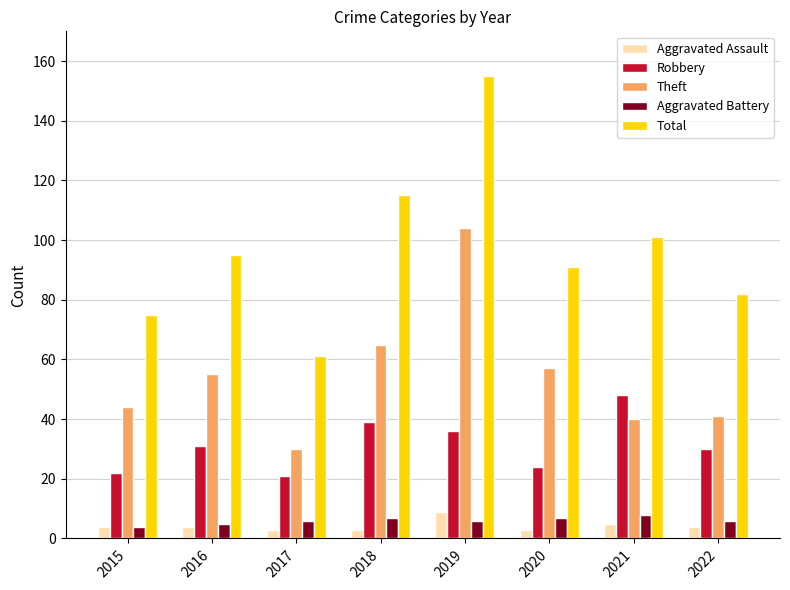

The value of Theft at 2022 is 41. True or false?

True